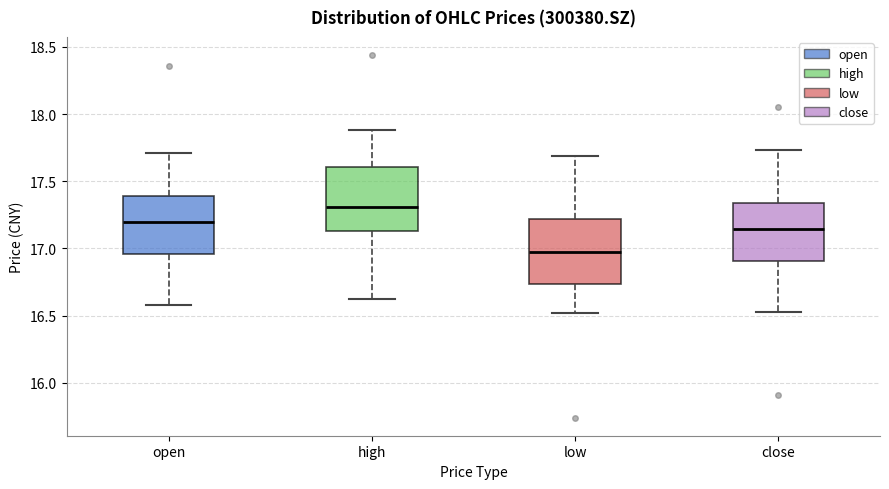

Which box's median line is the lowest?

low